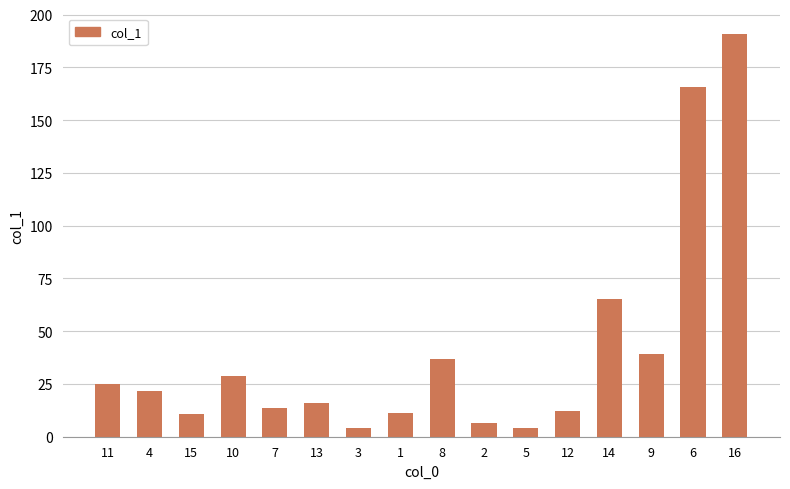

Read the value at 15.

10.8